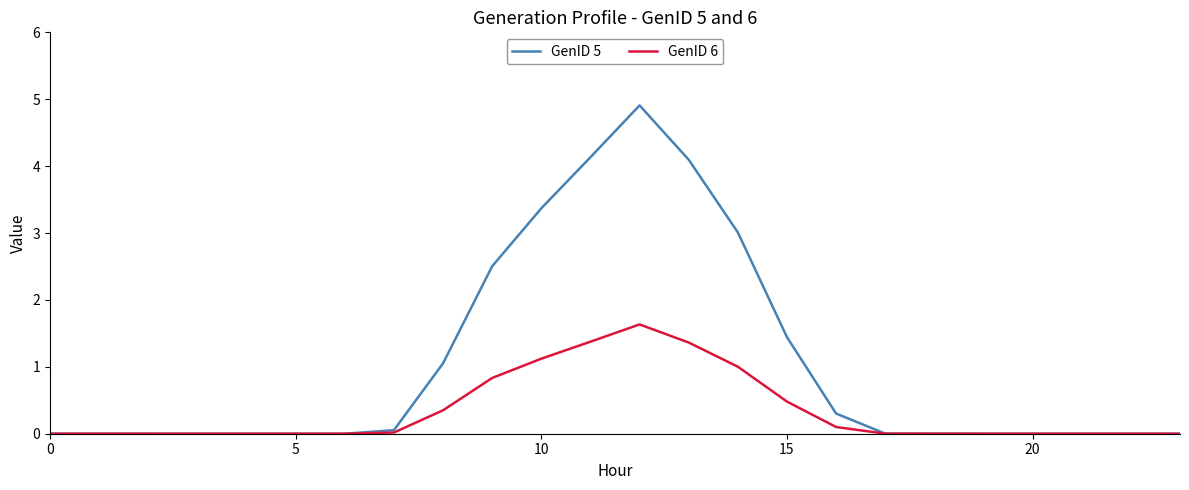

Which series has the widest spread of values?

GenID 5